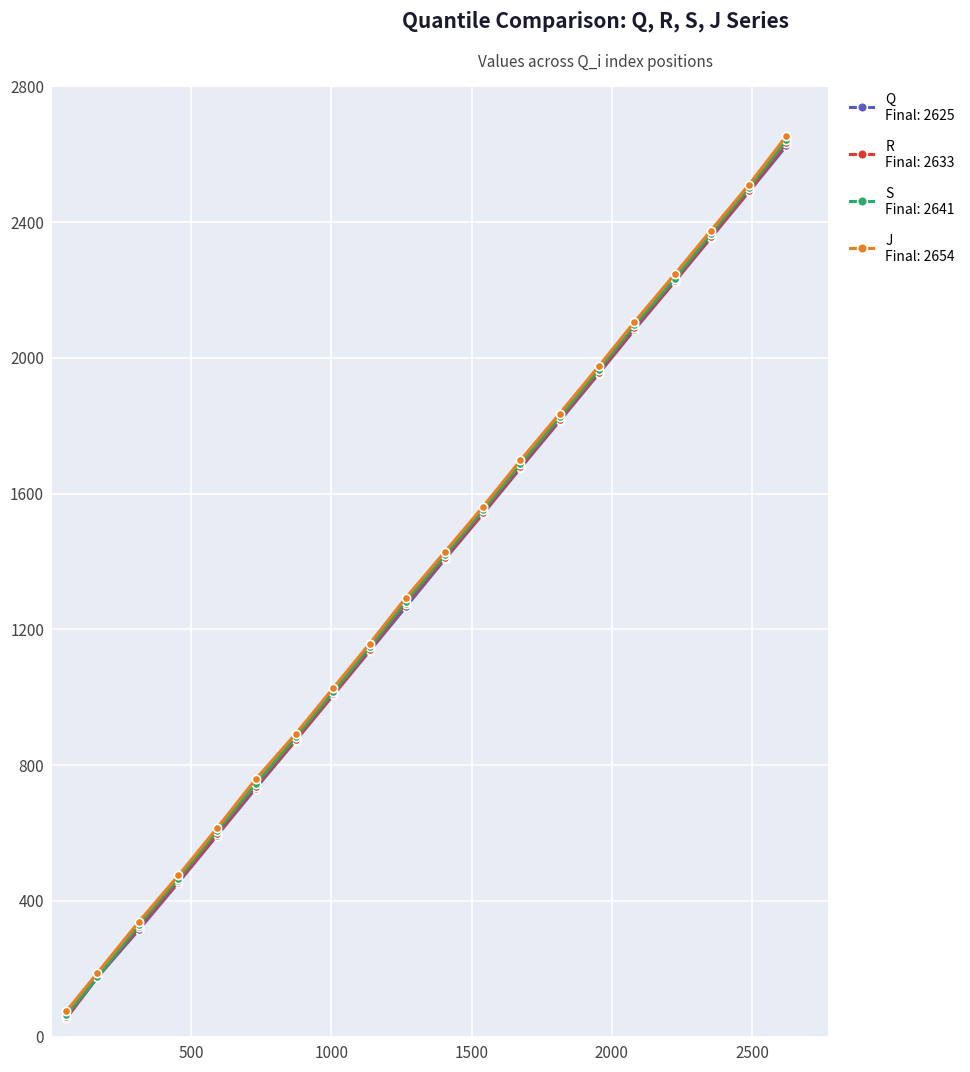

Does the chart display data point markers on the line(s)?

Yes